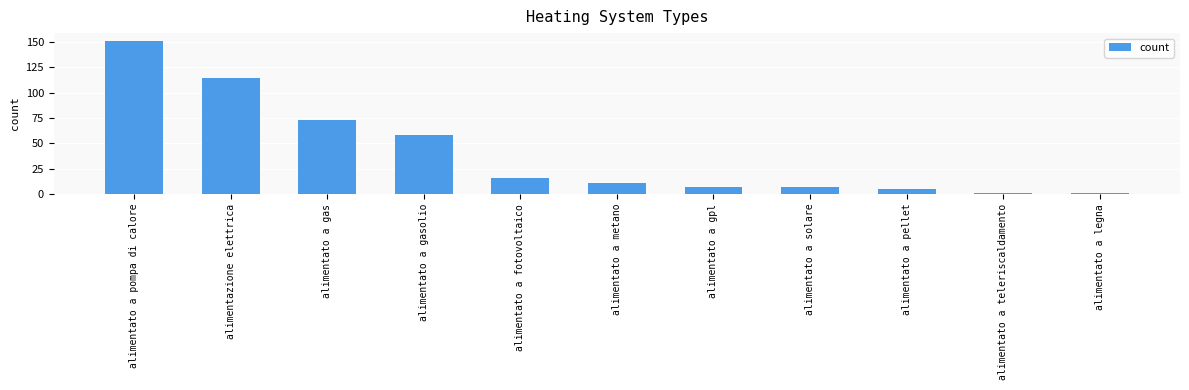

Reading right to left, list all the values displayed in this chart.

alimentato a legna=1	alimentato a teleriscaldamento=1	alimentato a pellet=5	alimentato a solare=7	alimentato a gpl=7	alimentato a metano=11	alimentato a fotovoltaico=16	alimentato a gasolio=58	alimentato a gas=73	alimentazione elettrica=114	alimentato a pompa di calore=151